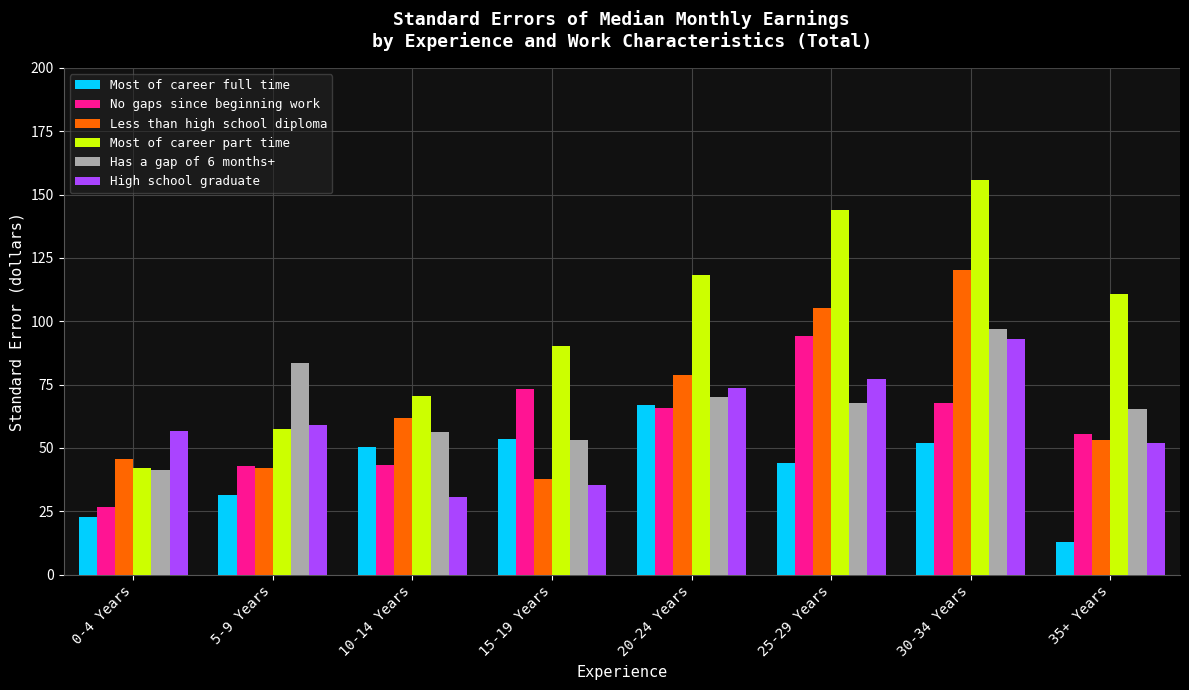

True or false: Most of career part time has a value of 143.9 at 25-29 Years.

True